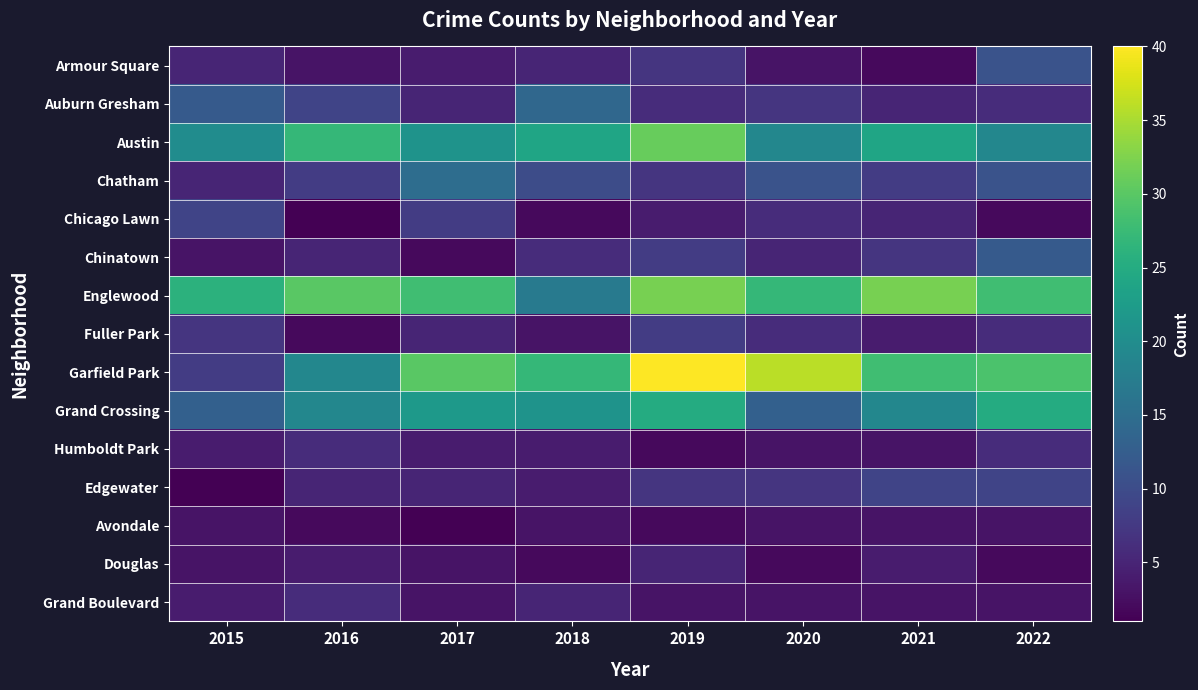

Reading right to left, list all the values displayed in this chart.

Armour Square: 2022=11	2021=2	2020=3	2019=7	2018=5	2017=4	2016=3	2015=5
Auburn Gresham: 2022=6	2021=5	2020=7	2019=6	2018=14	2017=5	2016=9	2015=12
Austin: 2022=19	2021=24	2020=19	2019=31	2018=24	2017=21	2016=27	2015=20
Chatham: 2022=11	2021=8	2020=11	2019=7	2018=10	2017=15	2016=8	2015=5
Chicago Lawn: 2022=2	2021=5	2020=6	2019=4	2018=2	2017=8	2016=1	2015=9
Chinatown: 2022=12	2021=7	2020=5	2019=8	2018=6	2017=2	2016=5	2015=3
Englewood: 2022=28	2021=32	2020=27	2019=32	2018=17	2017=28	2016=30	2015=26
Fuller Park: 2022=6	2021=4	2020=6	2019=8	2018=3	2017=5	2016=2	2015=7
Garfield Park: 2022=29	2021=28	2020=36	2019=40	2018=27	2017=30	2016=19	2015=8
Grand Crossing: 2022=25	2021=19	2020=13	2019=25	2018=21	2017=22	2016=19	2015=13
Humboldt Park: 2022=6	2021=3	2020=3	2019=2	2018=4	2017=4	2016=6	2015=4
Edgewater: 2022=9	2021=9	2020=7	2019=7	2018=4	2017=5	2016=5	2015=1
Avondale: 2022=3	2021=3	2020=3	2019=2	2018=3	2017=1	2016=2	2015=3
Douglas: 2022=2	2021=4	2020=2	2019=5	2018=2	2017=3	2016=4	2015=3
Grand Boulevard: 2022=3	2021=3	2020=3	2019=3	2018=5	2017=3	2016=6	2015=4